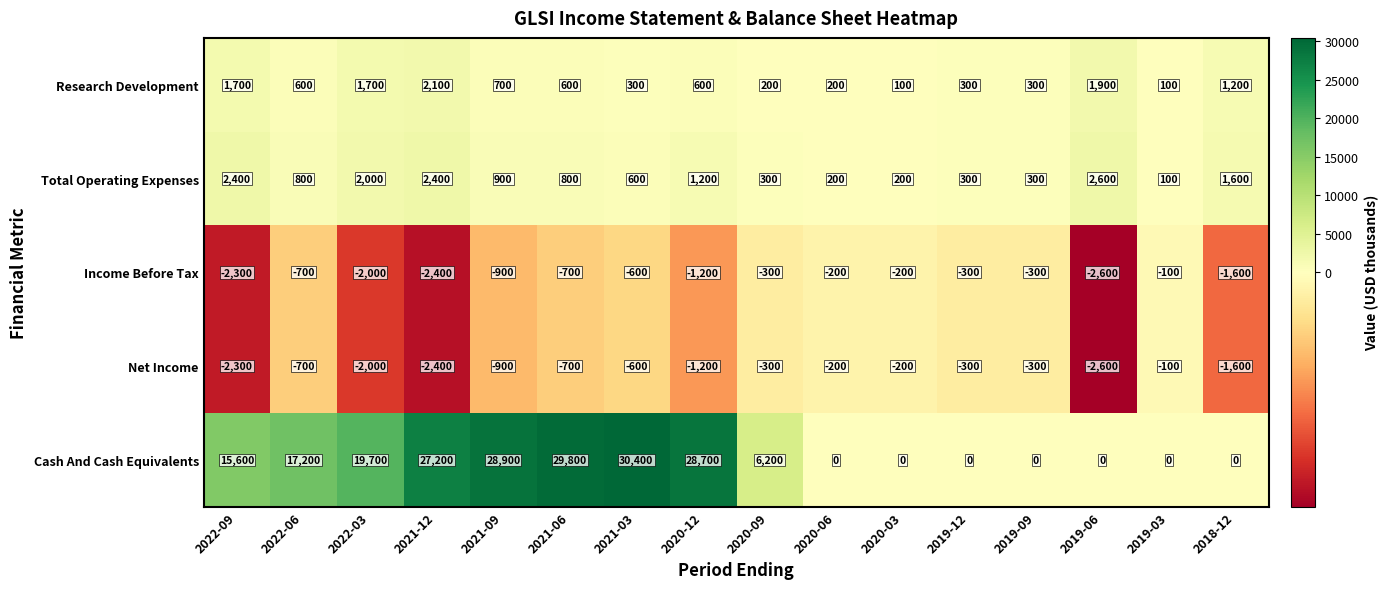

At which label is Cash And Cash Equivalents closest to 15200?

2022-09